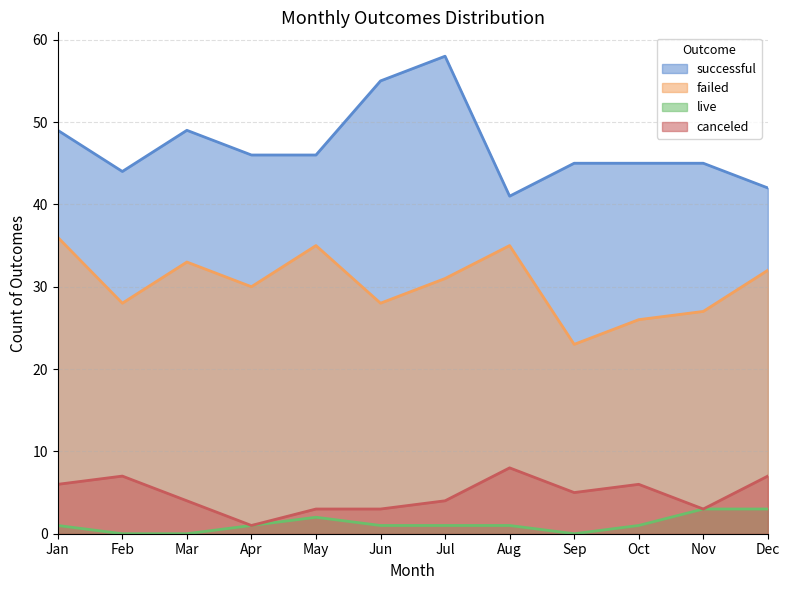

How many lines are shown in the chart?

4